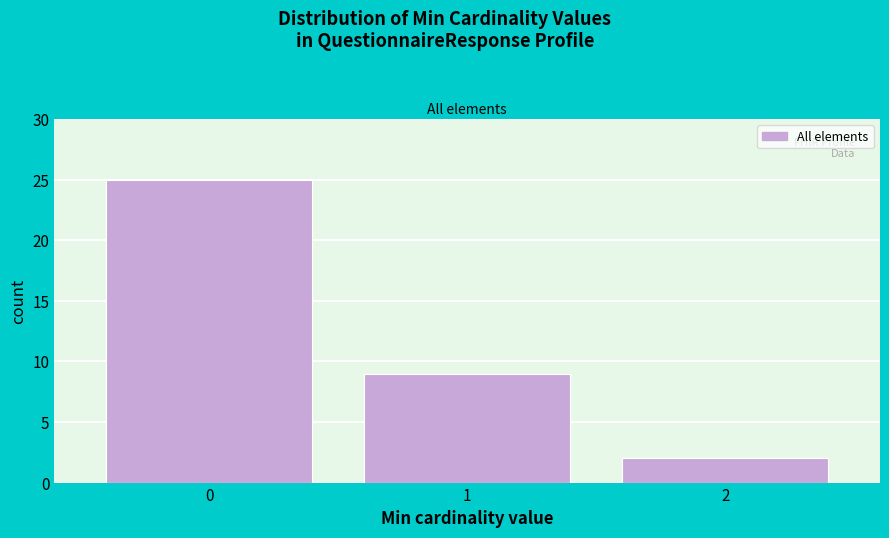

Reading left to right, list every bar in this chart as the range it spans on the x-axis followed by its height. The values are not printed on the chart, so give them approximately, as read against the axis.

-0.5 to 0.5: 25
0.5 to 1.5: 9
1.5 to 2.5: 2